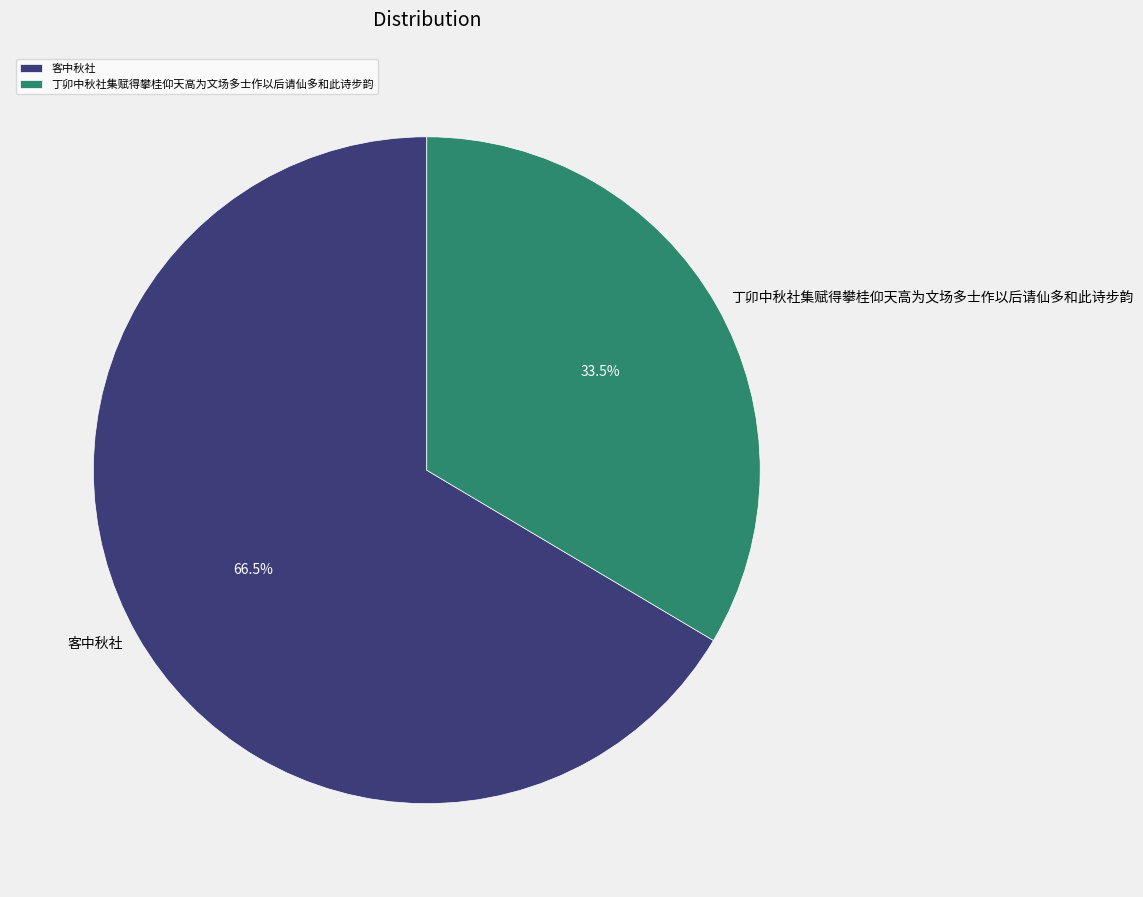

What is the ratio of the value at 客中秋社 to the value at 丁卯中秋社集赋得攀桂仰天高为文场多士作以后请仙多和此诗步韵?

2.0